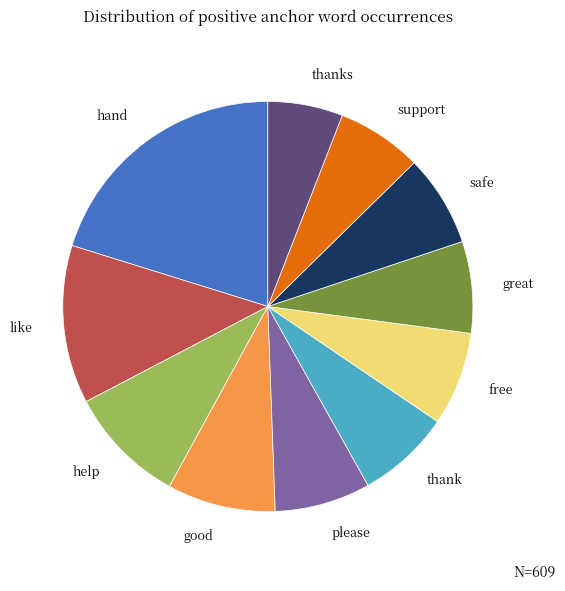

Is there a majority slice in this chart?

No